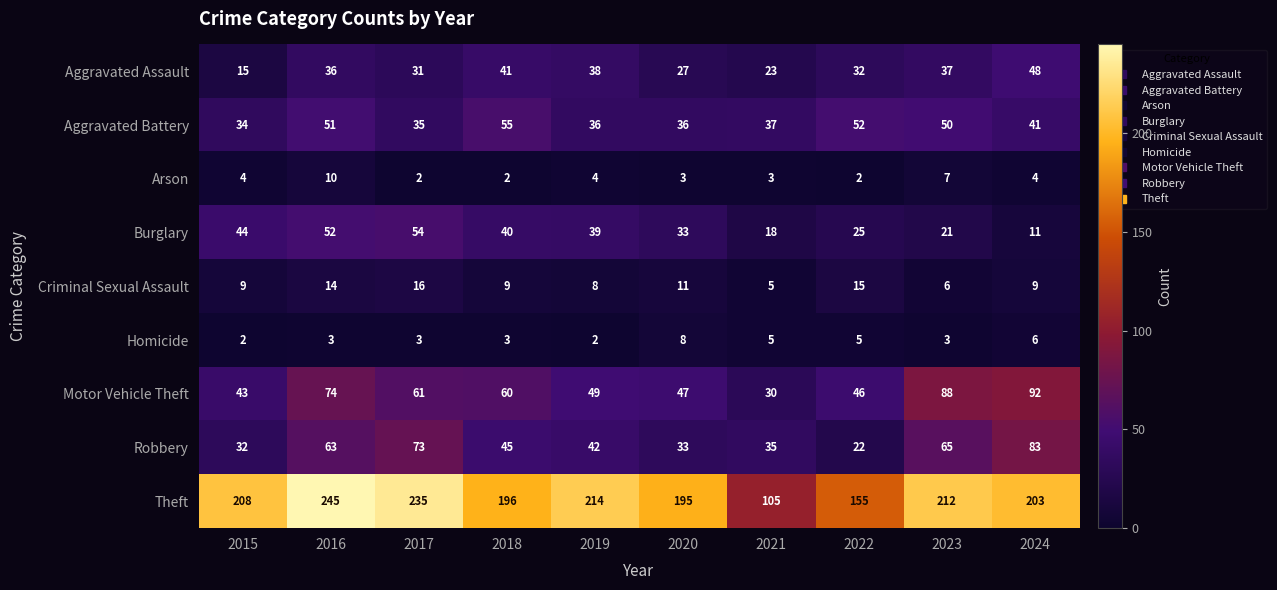

How many values in the Aggravated Battery series are below 41?

5